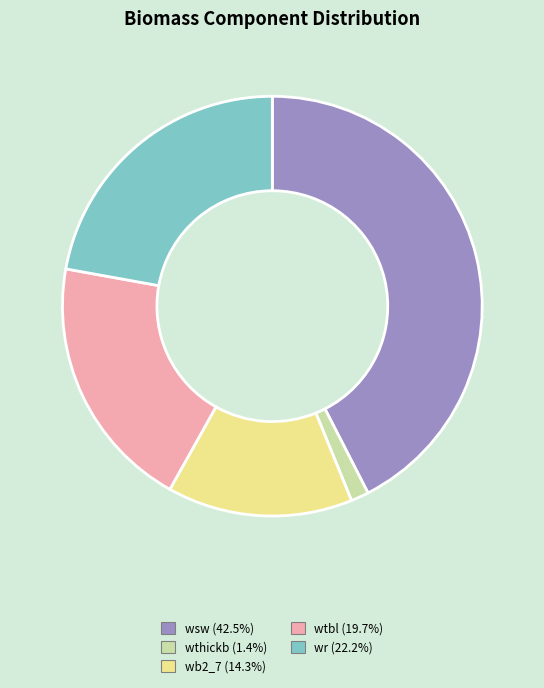

Is the sum of wb2_7 (14.3%) and wthickb (1.4%) greater than half?

No